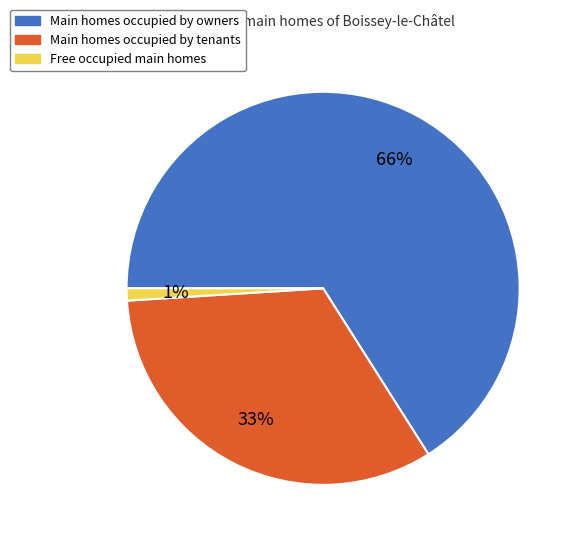

To the nearest percent, what is the average slice percentage?

33%